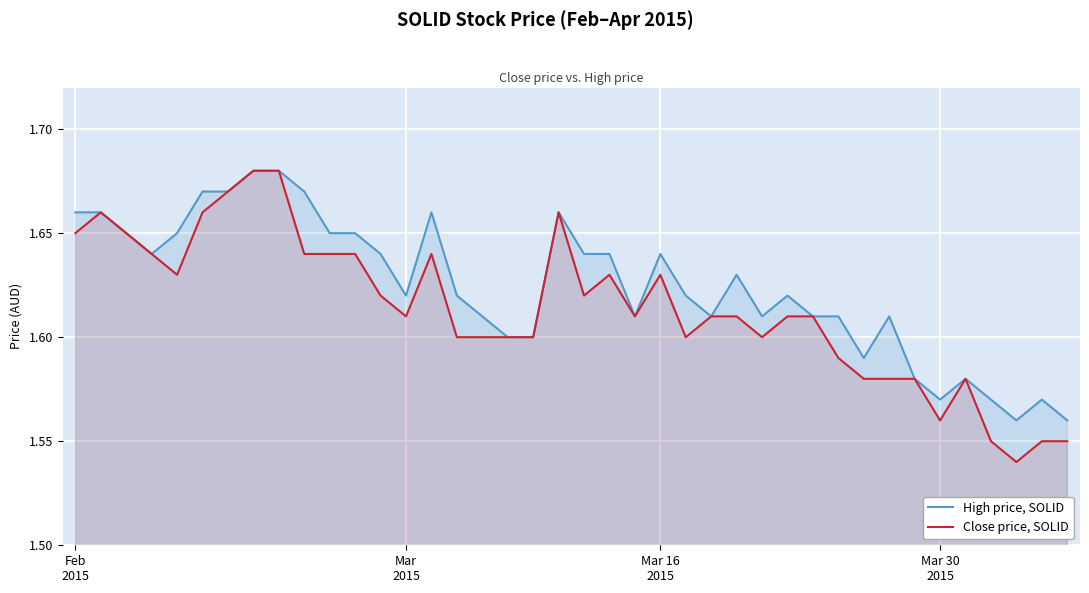

What is the value of the High price, SOLID point at the 14th from the left?

1.6